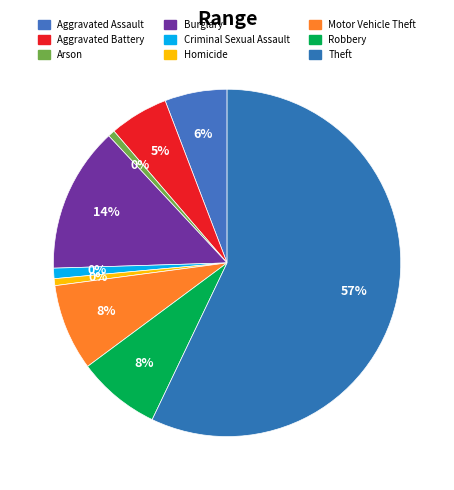

Count the number of slices in the pie.

9